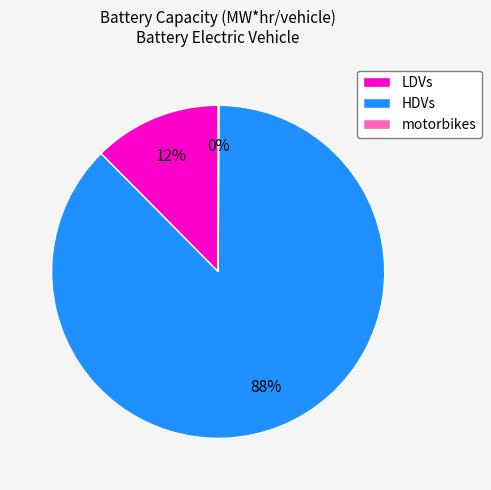

Which category has the biggest portion of the pie?

HDVs